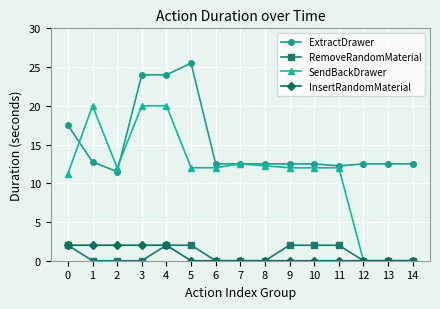

True or false: ExtractDrawer and RemoveRandomMaterial intersect in this chart.

False